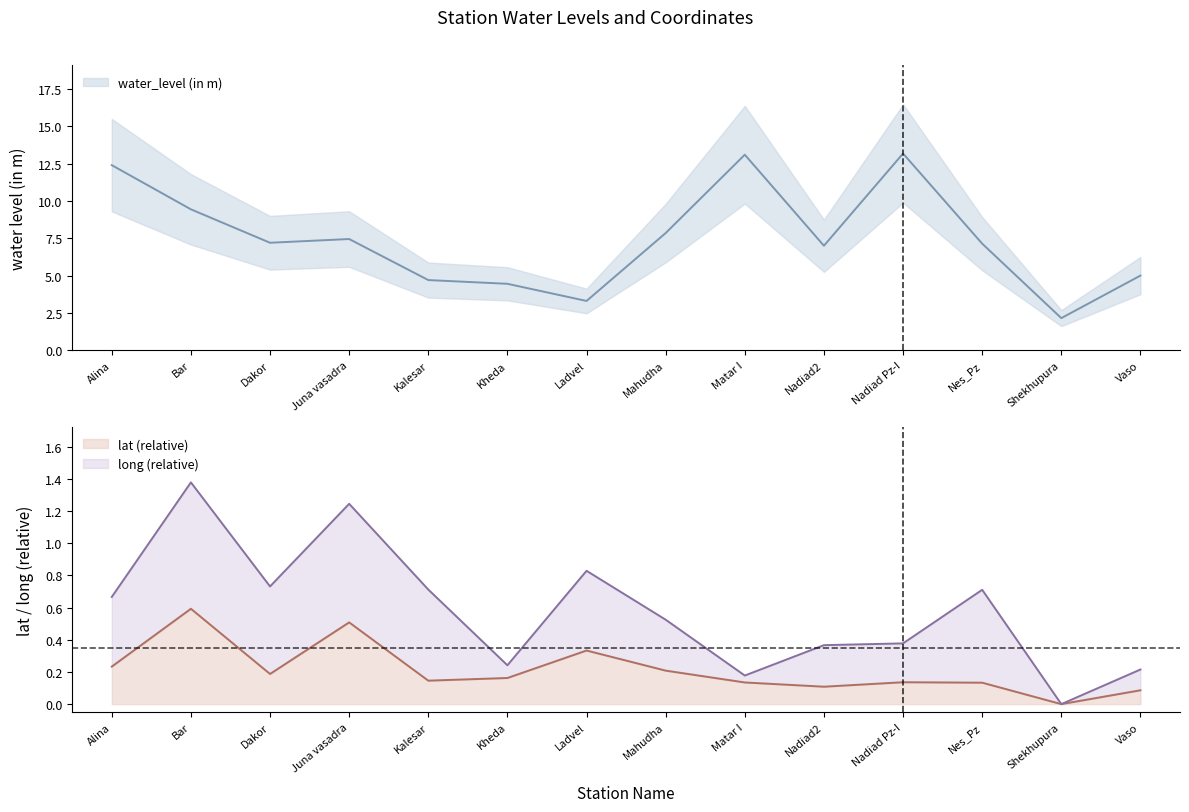

True or false: lat (relative) has a value of 0.1 at Nadiad2.

True